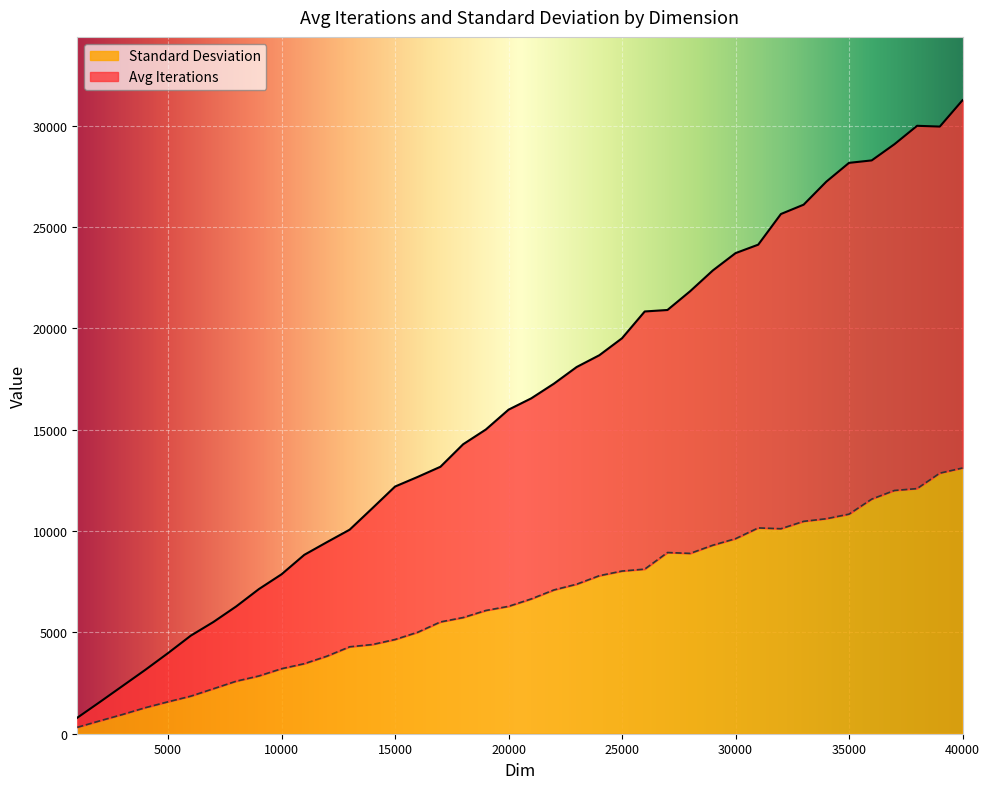

Reading left to right, list all the values displayed in this chart.

Avg Iterations: 788.0	1568.0	2360.0	3153.0	3978.0	4837.0	5514.0	6278.0	7134.0	7865.0	8823.0	9451.0	10065.0	11123.0	12193.0	12669.0	13169.0	14279.0	15006.0	15985.0	16543.0	17268.0	18088.0	18670.0	19508.0	20829.0	20901.0	21827.0	22852.0	23706.0	24124.0	25636.0	26096.0	27232.0	28159.0	28280.0	29078.0	29987.0	29949.0	31248.0
Standard Desviation: 315.2	636.5	950.9	1284.8	1575.0	1852.1	2219.7	2590.3	2848.3	3207.6	3454.1	3825.8	4287.8	4398.9	4647.6	5006.3	5514.7	5731.1	6079.7	6283.5	6649.3	7093.5	7375.4	7795.1	8024.3	8118.9	8937.5	8895.0	9299.0	9620.8	10151.7	10111.8	10475.6	10604.9	10831.4	11572.1	11998.5	12091.3	12853.2	13106.8